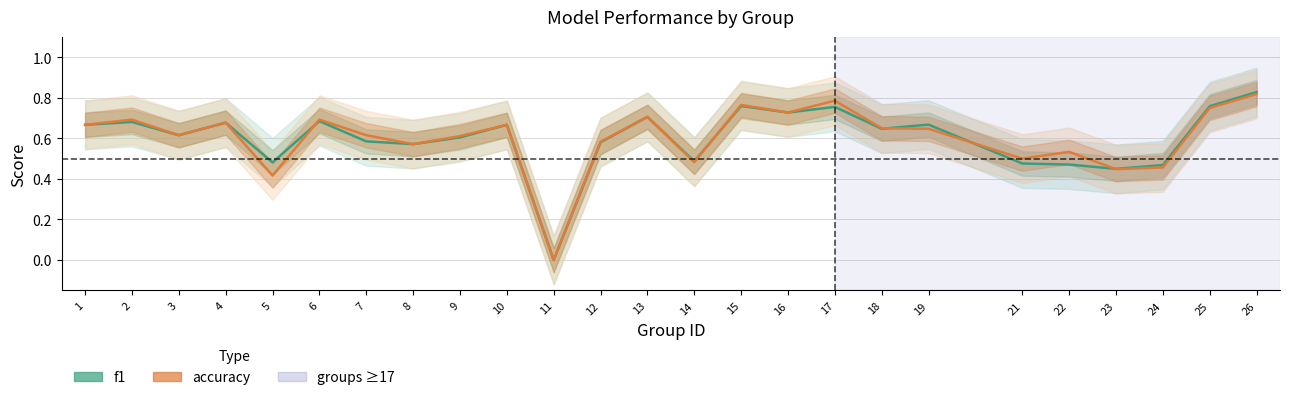

How many interior local peaks does the f1 series have?

8